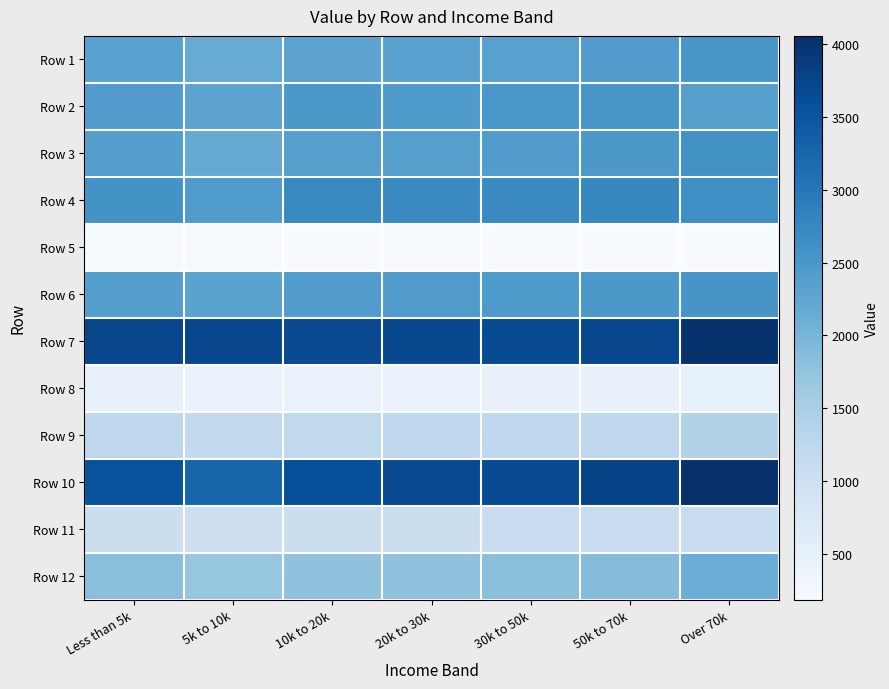

What is the total value across all series at Over 70k?

26059.2